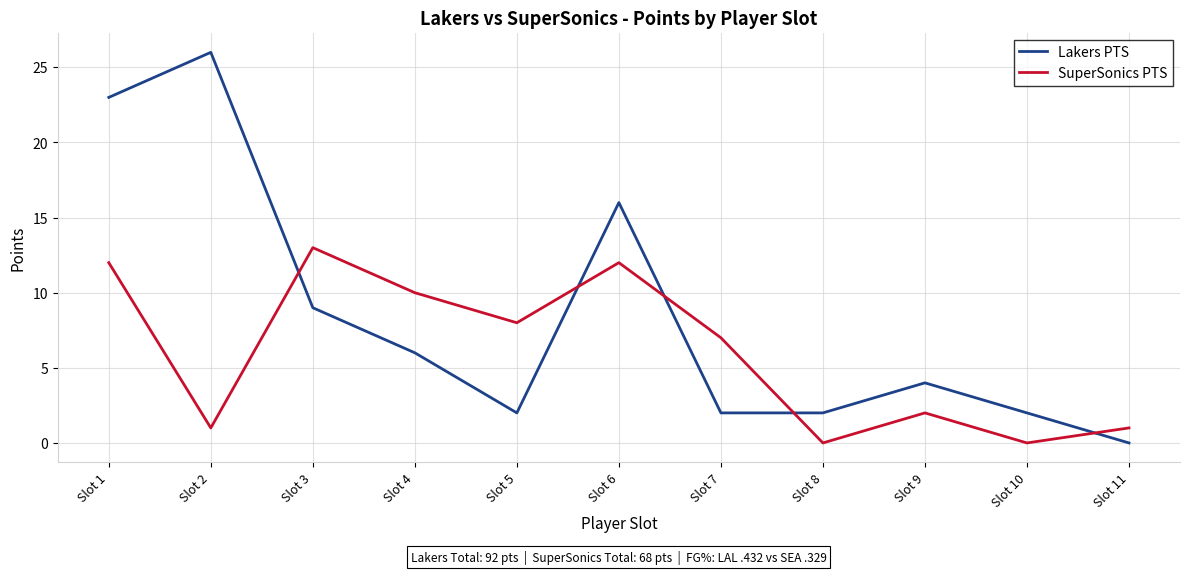

At how many categories does at least one series exceed 25?

1